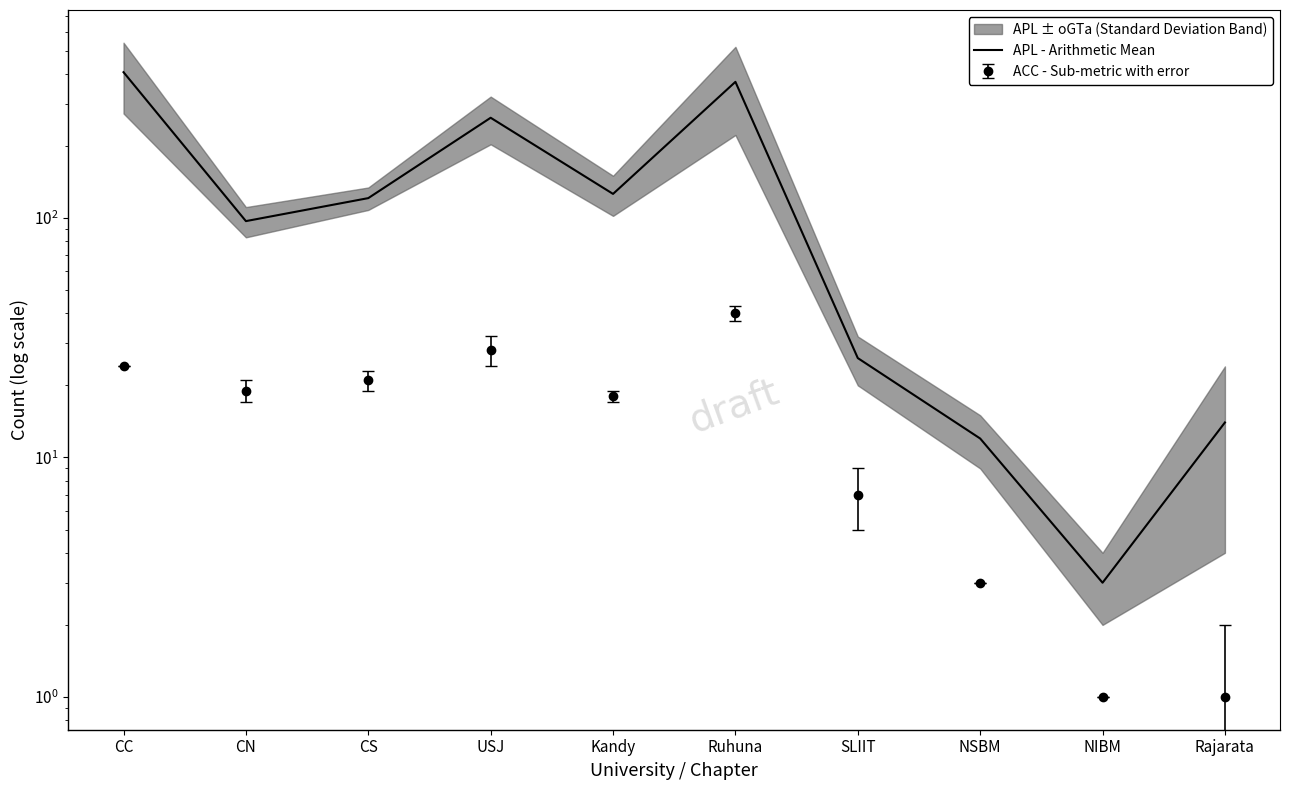

Reading left to right, what are all the values shown in this chart?

CC=406	CN=97	CS=121	USJ=262	Kandy=126	Ruhuna=370	SLIIT=26	NSBM=12	NIBM=3	Rajarata=14